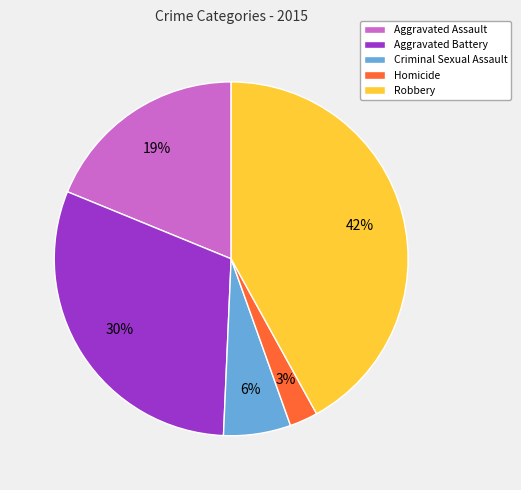

Does Aggravated Battery represent more than half of the total?

No